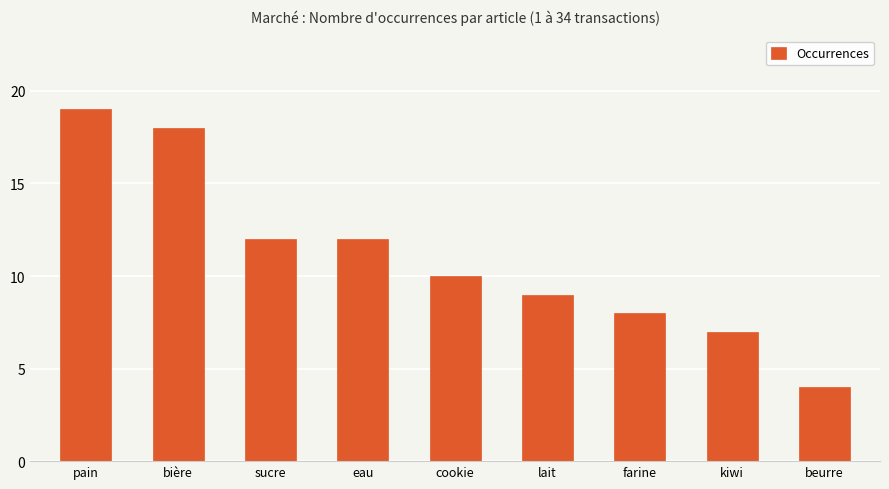

What is the change in value from eau to beurre?

-8